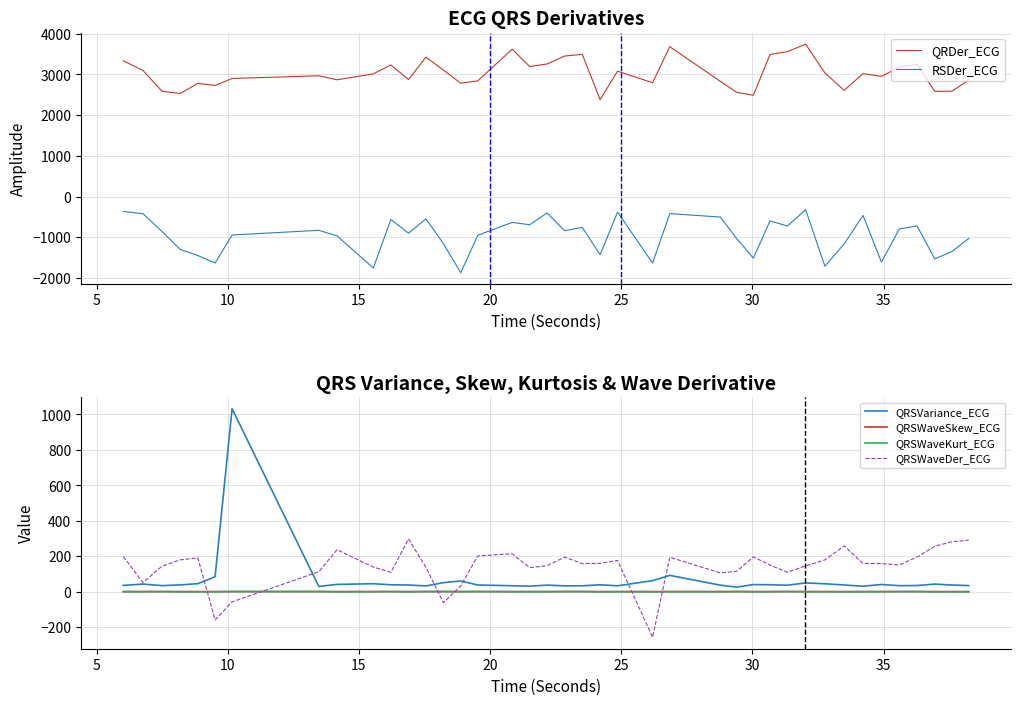

What is the highest value of the QRSVariance_ECG series?

1032.5